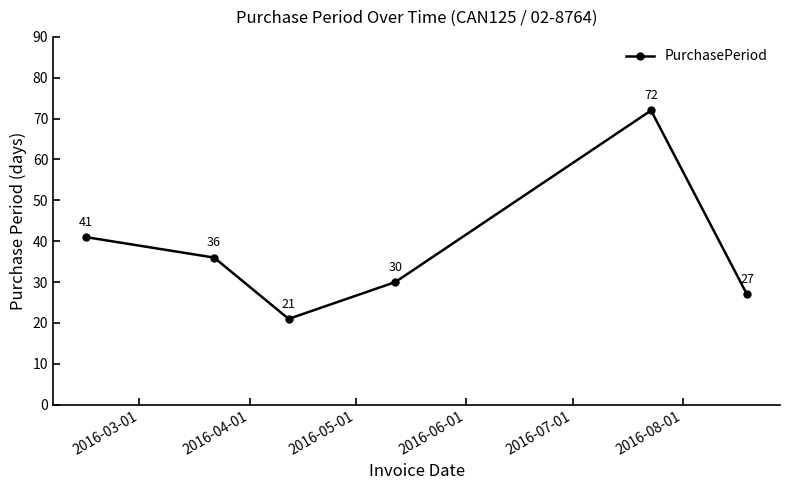

What is the value of the 6th point from the left?

27